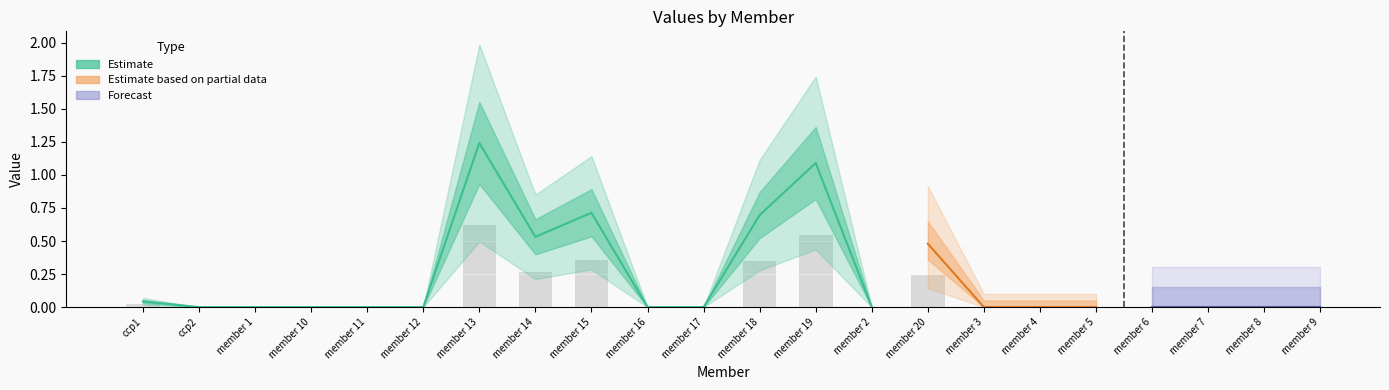

What is the difference between the second highest and second lowest values?

1.1